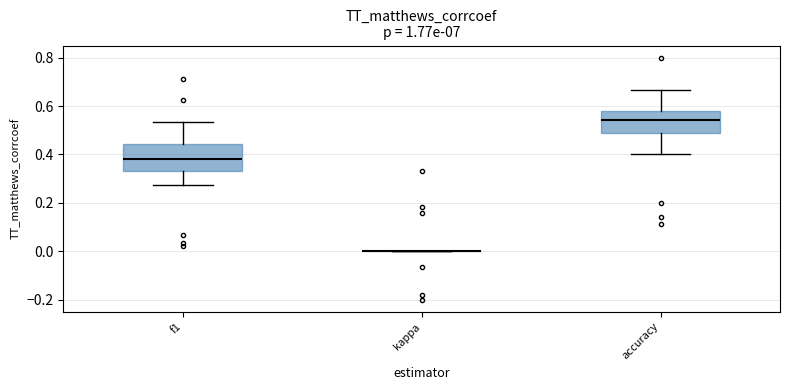

Reading left to right, read every box against the y-axis: the position of its median line, the range the box covers, and the ends of its whiskers. The values are not printed on the chart, so give them approximately, as read against the axis.

f1: median 0.38, box 0.34 to 0.44, whiskers 0.28 to 0.54
kappa: box collapsed to a line at 0.00, whiskers 0.00 to 0.00
accuracy: median 0.54, box 0.48 to 0.58, whiskers 0.40 to 0.66